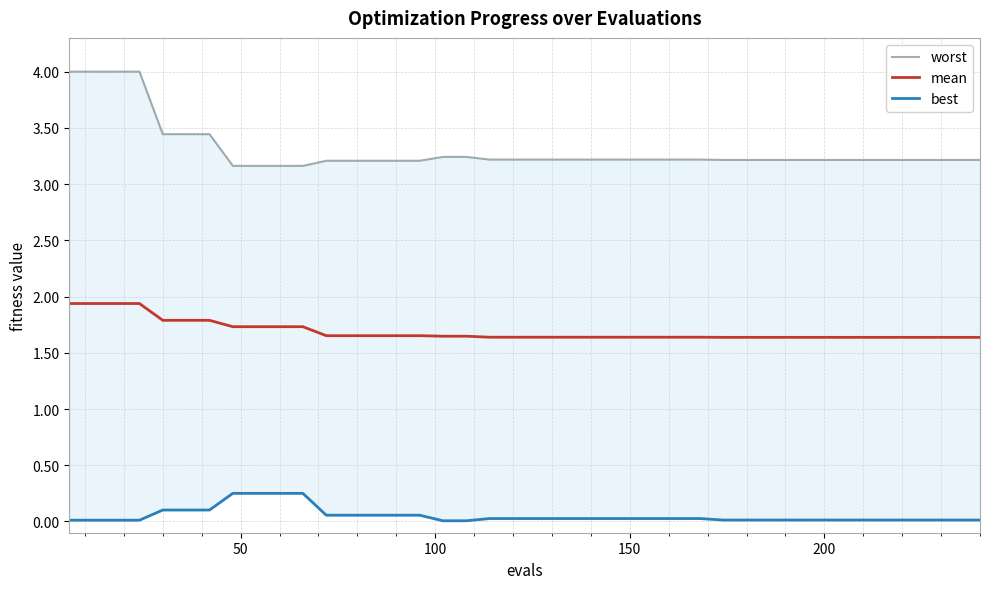

Which series has the largest range (max minus min)?

worst